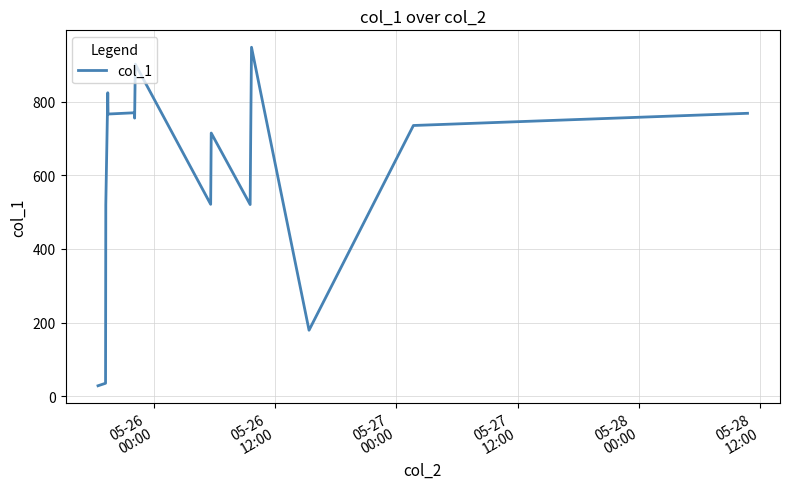

What is the minimum value shown in the chart?

28.2